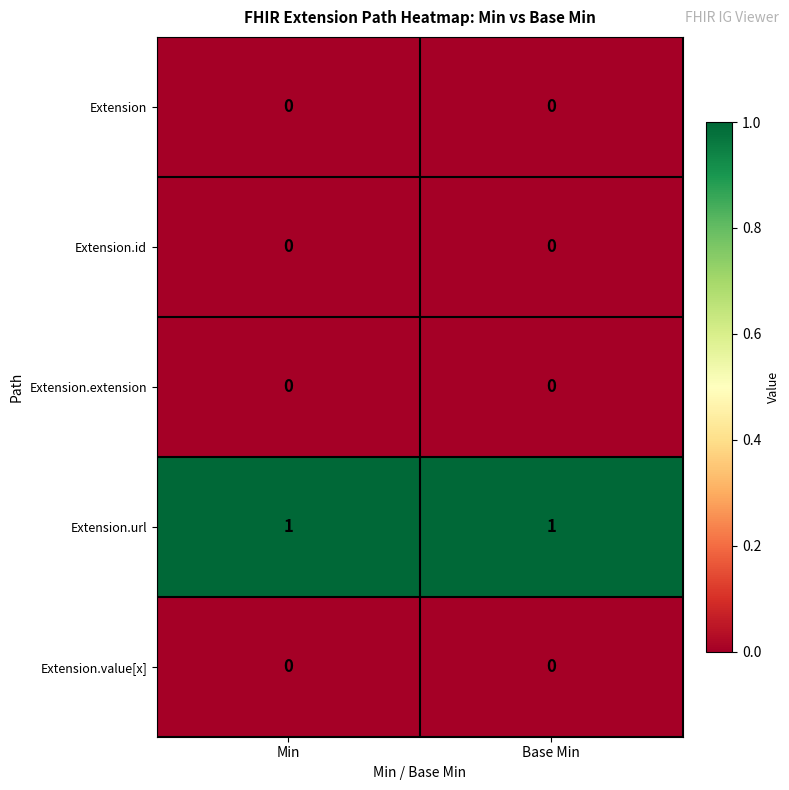

What is the difference between the highest and lowest values at Min?

1